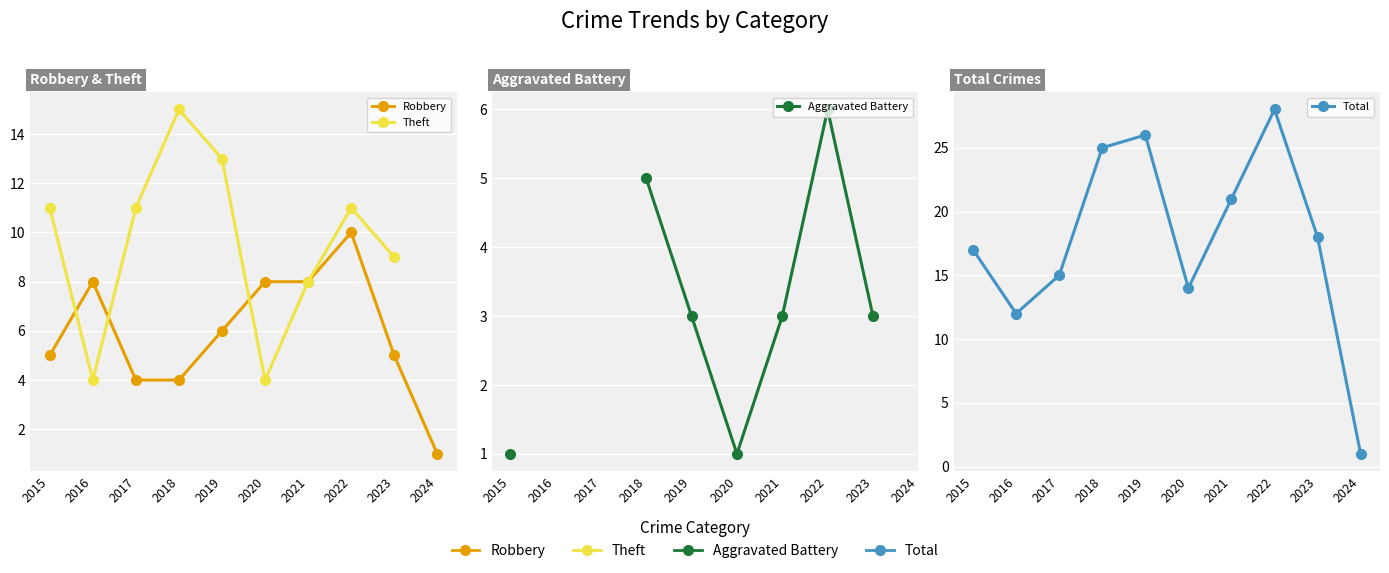

Which has a higher value, 2024 or 2019?

2019